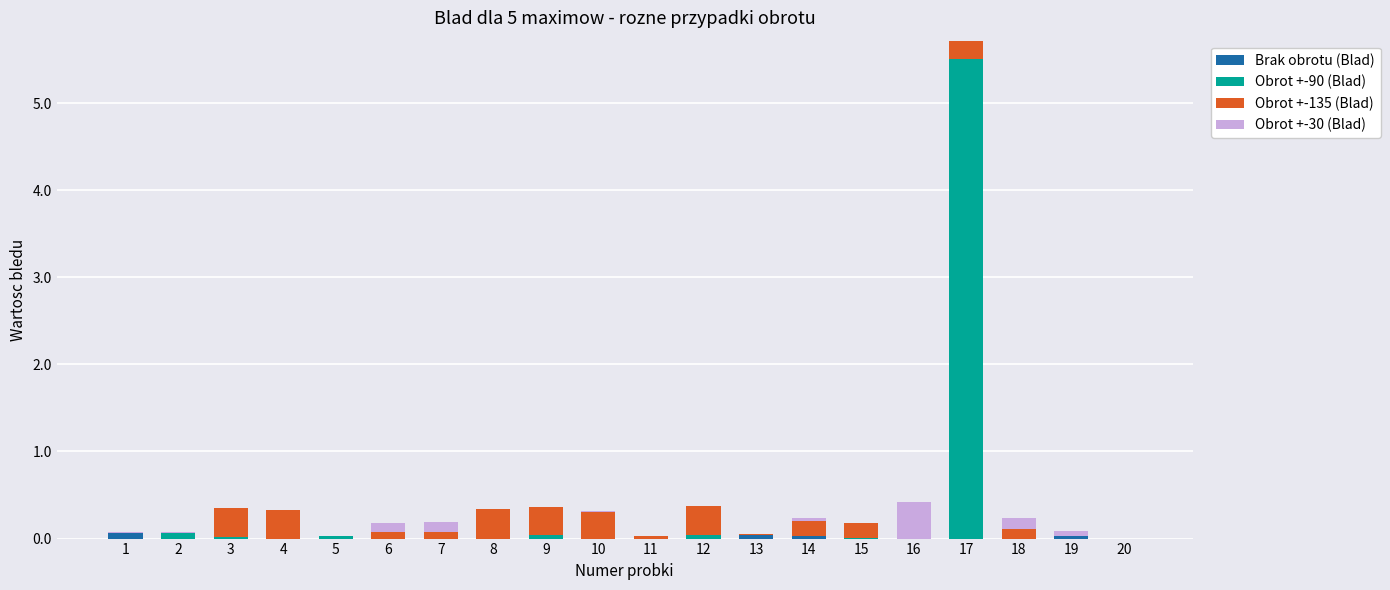

At which category is the sum across all series the highest?

17